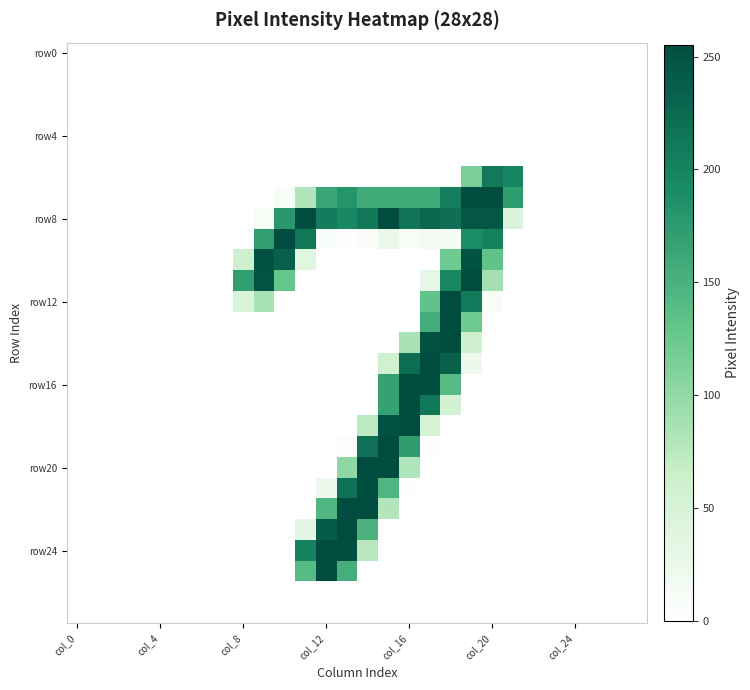

How many distinct data groups are displayed?

28